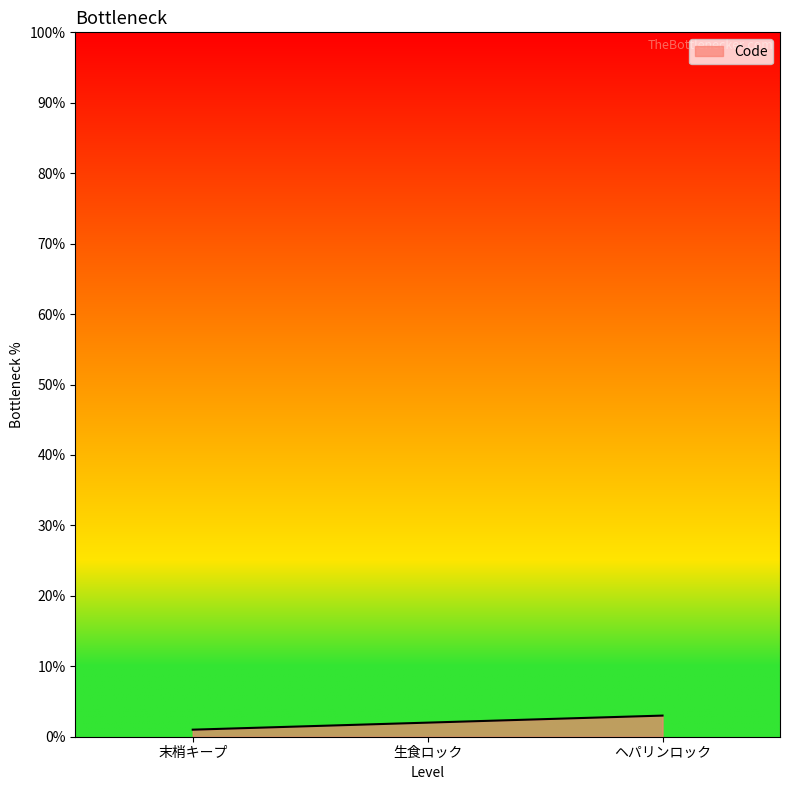

What is the difference between the maximum and second lowest values?

1